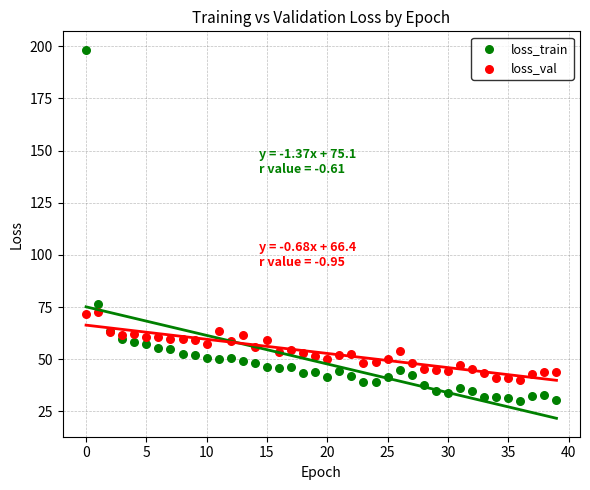

Which series contains the lowest Y value?

loss_train